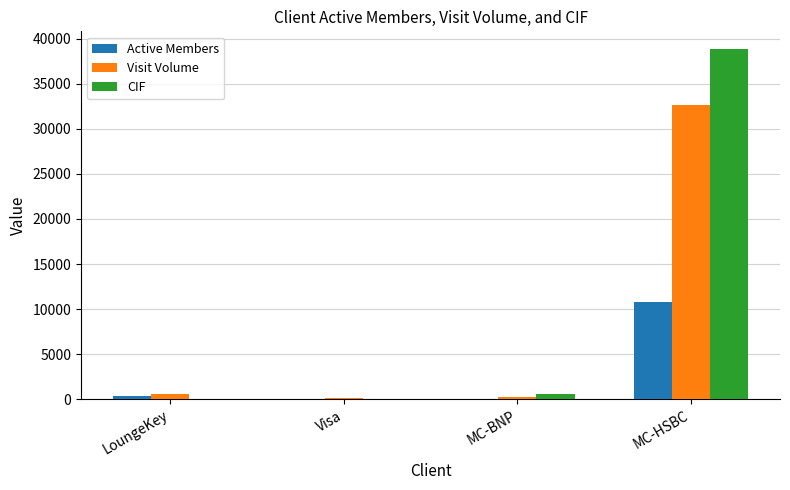

Are the bars grouped side by side (vs. stacked)?

Yes